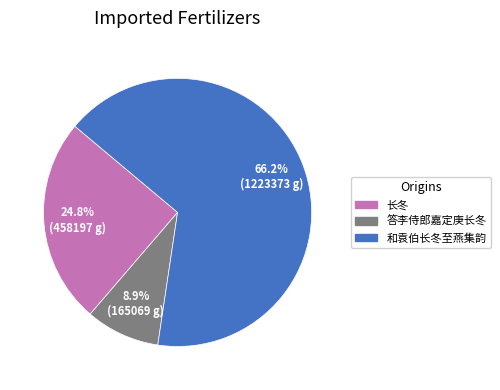

To the nearest percent, what is the average slice percentage?

33%